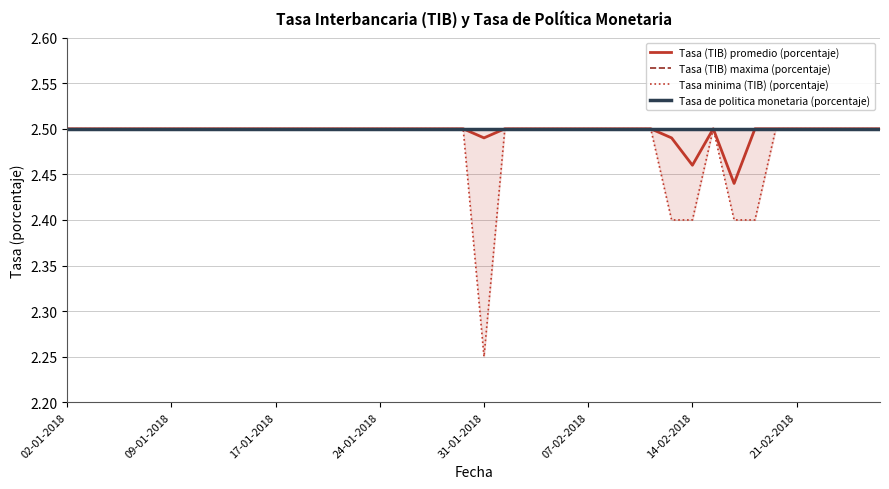

In Tasa minima (TIB) (porcentaje), how many points are lower than both neighbors (excluding endpoints)?

1